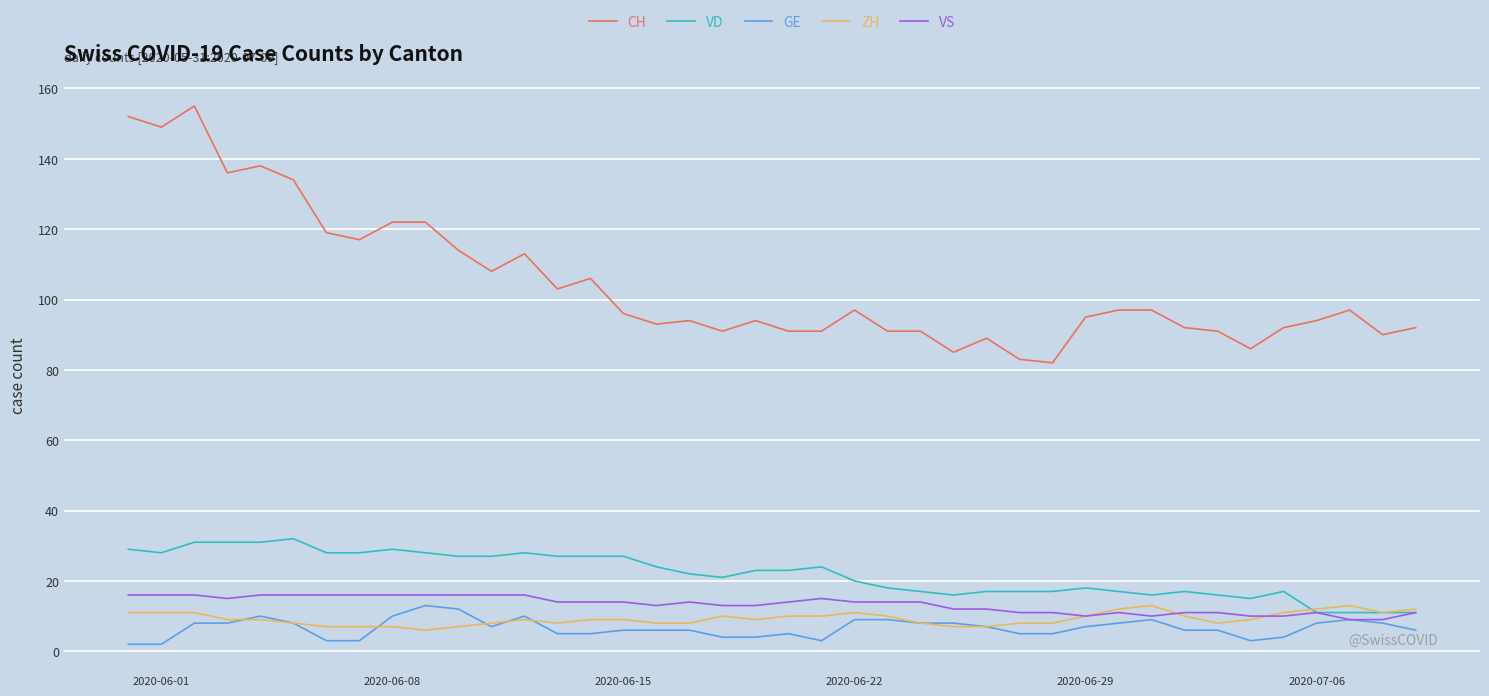

Which series has the widest spread of values?

CH